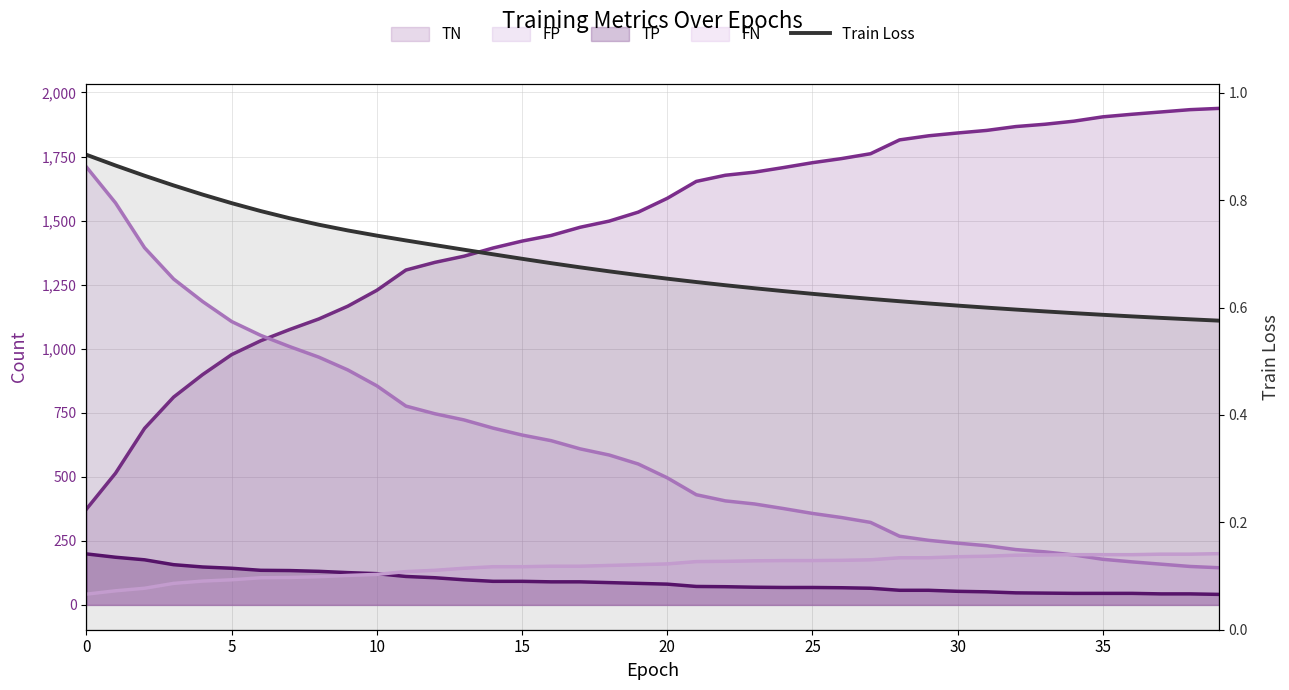

True or false: the data has more than 2 interior local peaks.

False